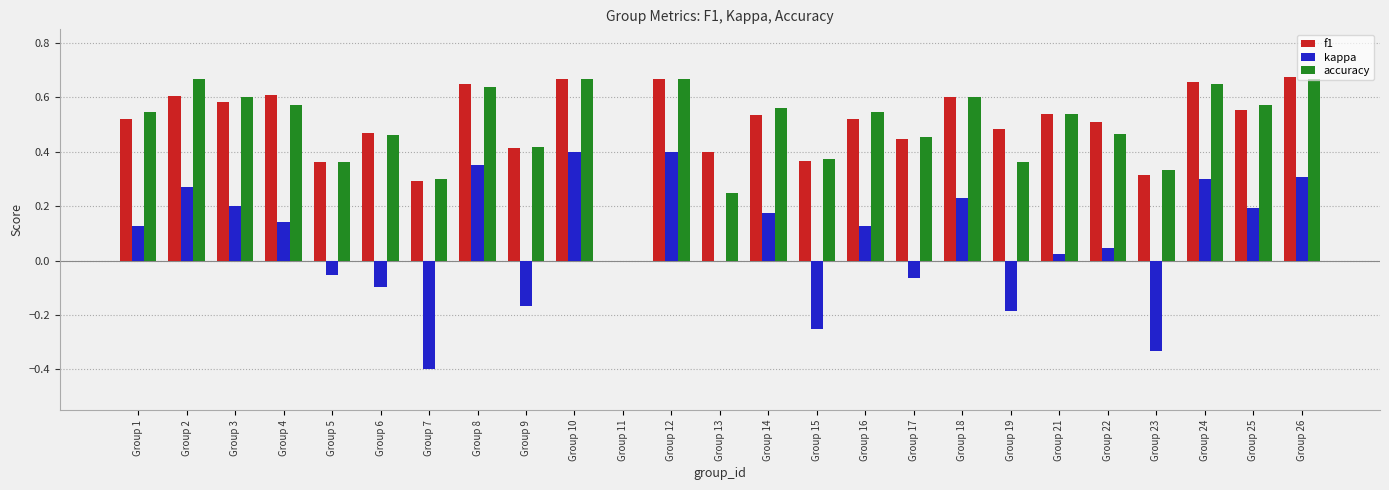

How many data points in f1 are above 0?

24